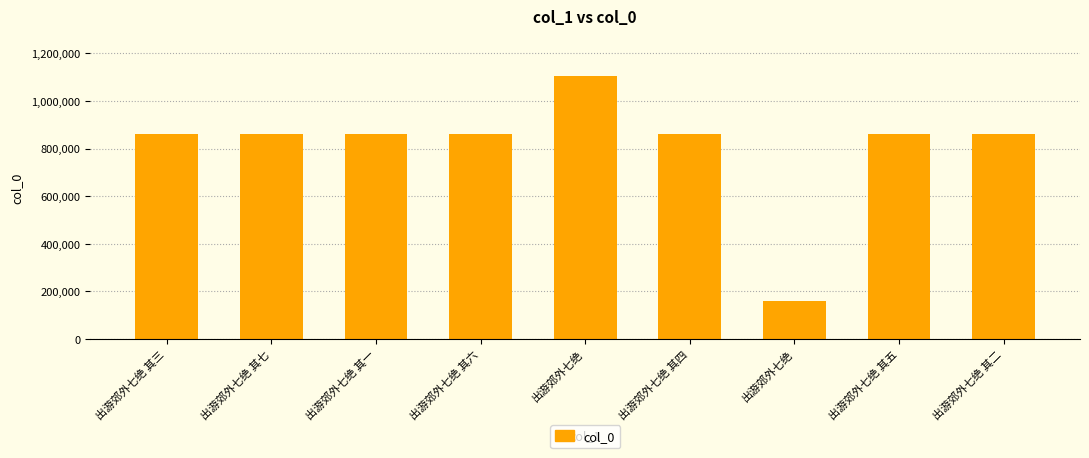

Reading left to right, list all the values displayed in this chart.

出游郊外七绝 其三=861006	出游郊外七绝 其七=861004	出游郊外七绝 其一=861003	出游郊外七绝 其六=861005	出游郊外七绝=1106461	出游郊外七绝 其四=861008	出游郊外七绝=161610	出游郊外七绝 其五=861007	出游郊外七绝 其二=861002